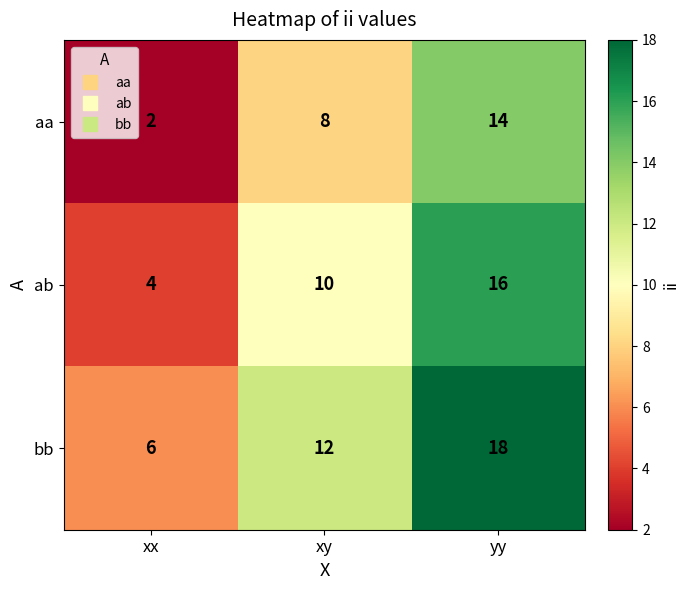

How many distinct data groups are displayed?

3